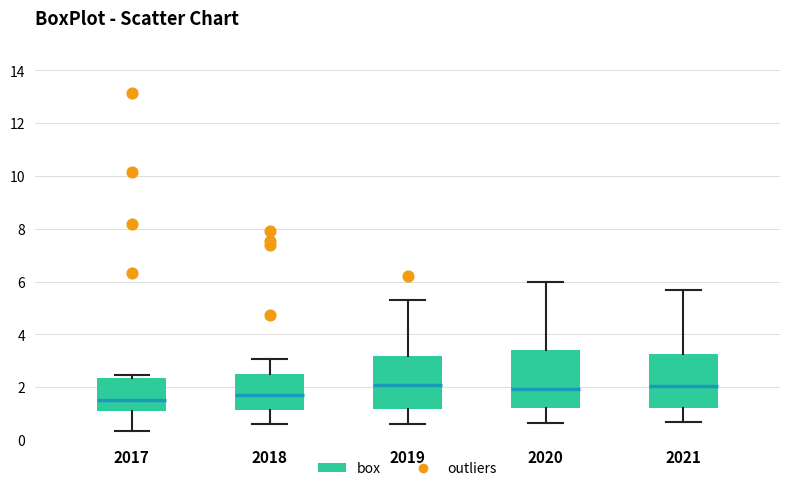

Reading left to right, read every box against the y-axis: the position of its median line, the range the box covers, and the ends of its whiskers. The values are not printed on the chart, so give them approximately, as read against the axis.

2017: median 1.6, box 1.2 to 2.4, whiskers 0.4 to 2.4 (just above the box's upper edge)
2018: median 1.8, box 1.2 to 2.4, whiskers 0.6 to 3.0
2019: median 2.0, box 1.2 to 3.2, whiskers 0.6 to 5.4
2020: median 2.0, box 1.2 to 3.4, whiskers 0.6 to 6.0
2021: median 2.0, box 1.2 to 3.2, whiskers 0.6 to 5.8